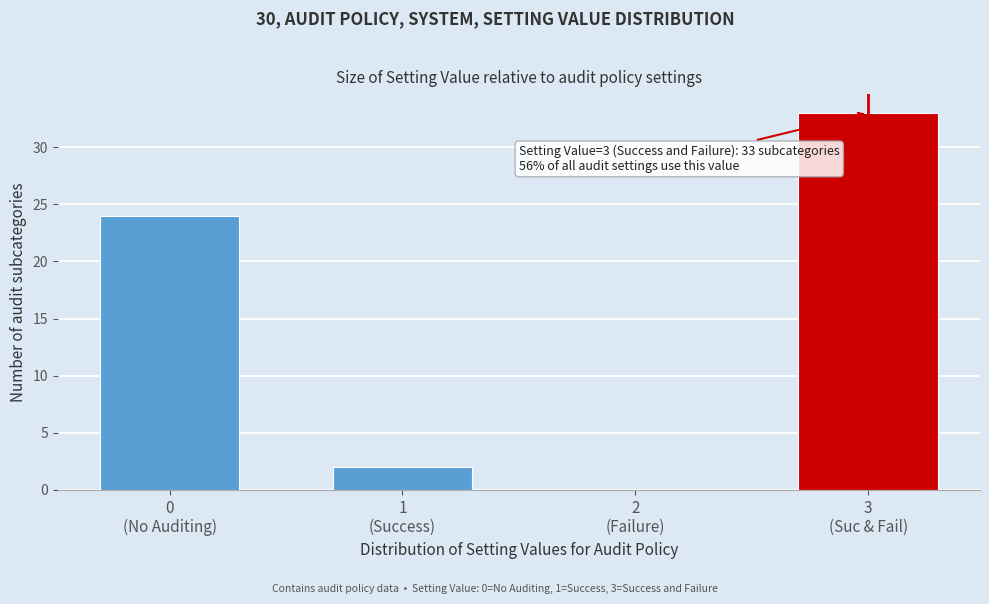

What is the greatest value displayed?

33